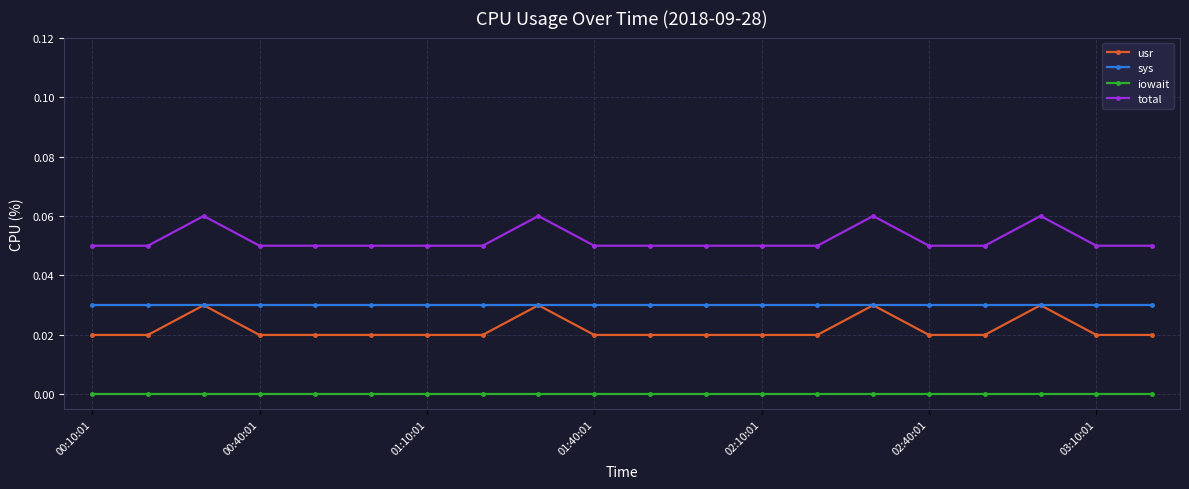

True or false: iowait and sys intersect in this chart.

False